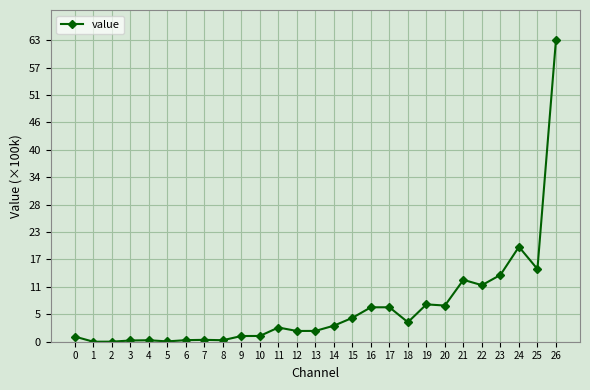

True or false: there are more than 1 points higher than both neighbors.

True